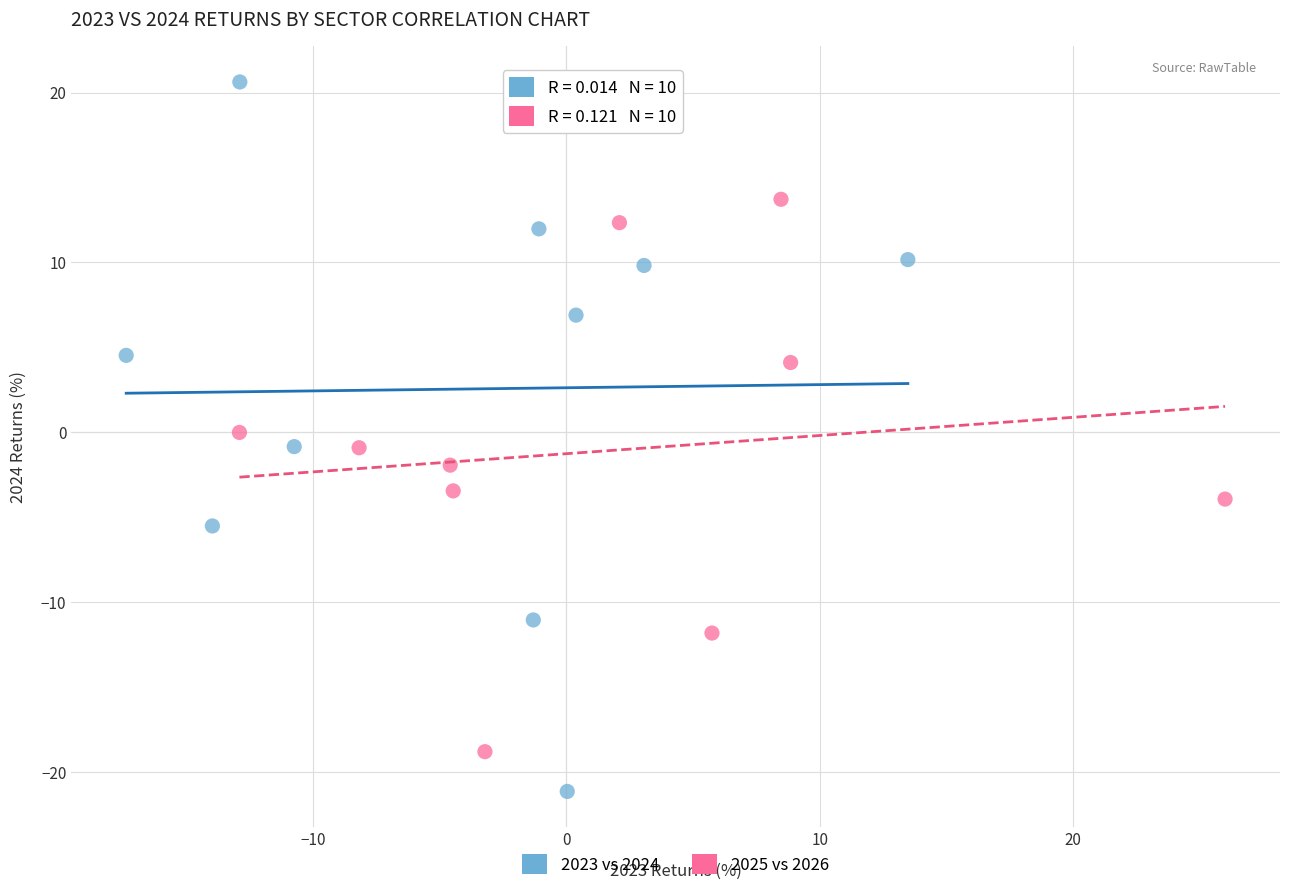

Which series reaches the maximum Y coordinate?

2023 vs 2024